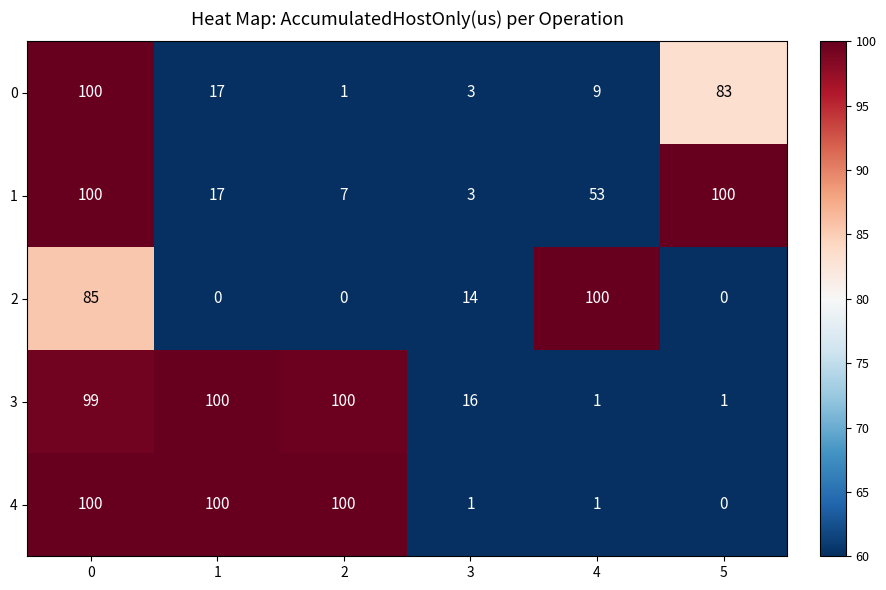

Between 1 and 5, which series saw the biggest shift?

4